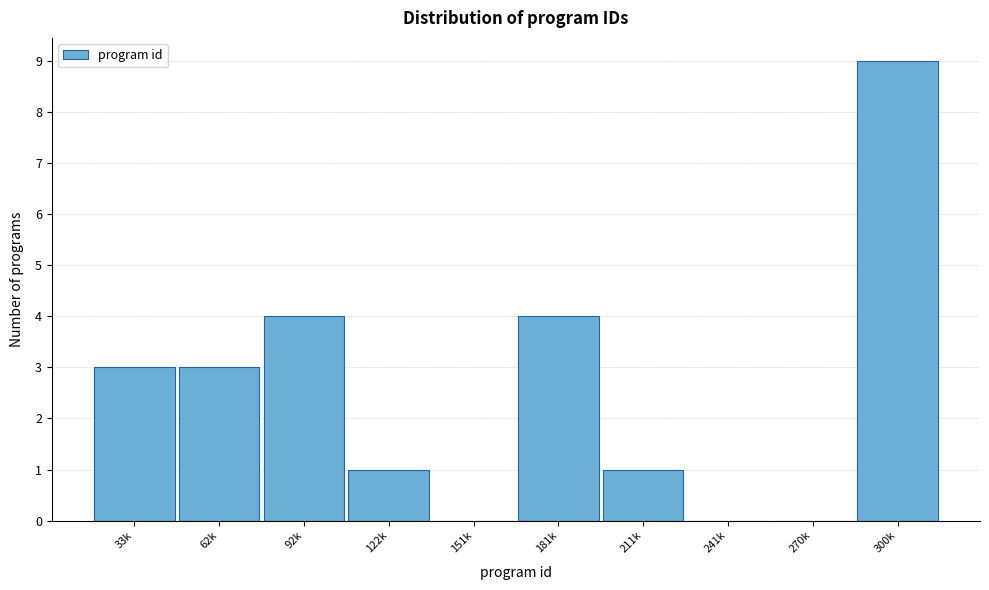

Reading left to right, extract all data points from this chart.

33k=3	62k=3	92k=4	122k=1	151k=0	181k=4	211k=1	241k=0	270k=0	300k=9